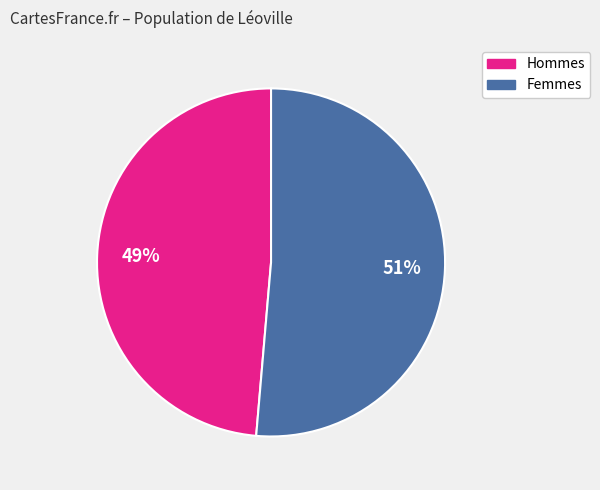

Is there any slice that represents more than half of the pie?

Yes